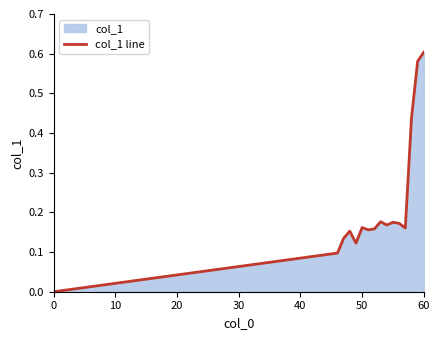

At which category does the chart reach its peak across all series?

60